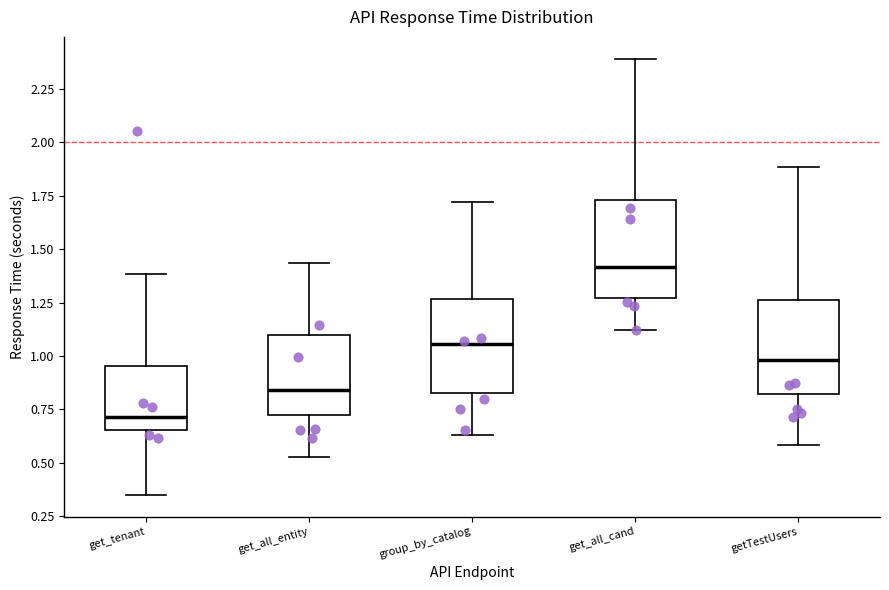

Reading left to right, transcribe this box plot: for each box, give where its median line is, the range the box spans, and where its two whiskers end, as read against the y-axis. The values are not printed on the chart, so give them approximately, as read against the axis.

get_tenant: median 0.70, box 0.65 to 0.95, whiskers 0.35 to 1.40
get_all_entity: median 0.85, box 0.70 to 1.10, whiskers 0.55 to 1.45
group_by_catalog: median 1.05, box 0.85 to 1.25, whiskers 0.65 to 1.70
get_all_cand: median 1.40, box 1.25 to 1.75, whiskers 1.10 to 2.40
getTestUsers: median 1.00, box 0.80 to 1.25, whiskers 0.60 to 1.90